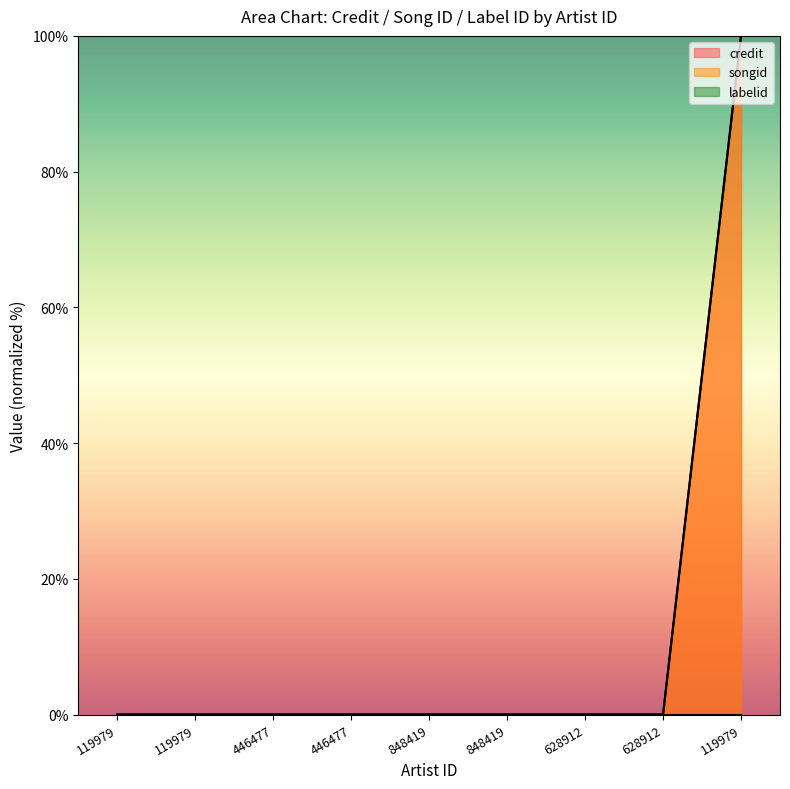

True or false: credit has a value of 66 at 848419.

False